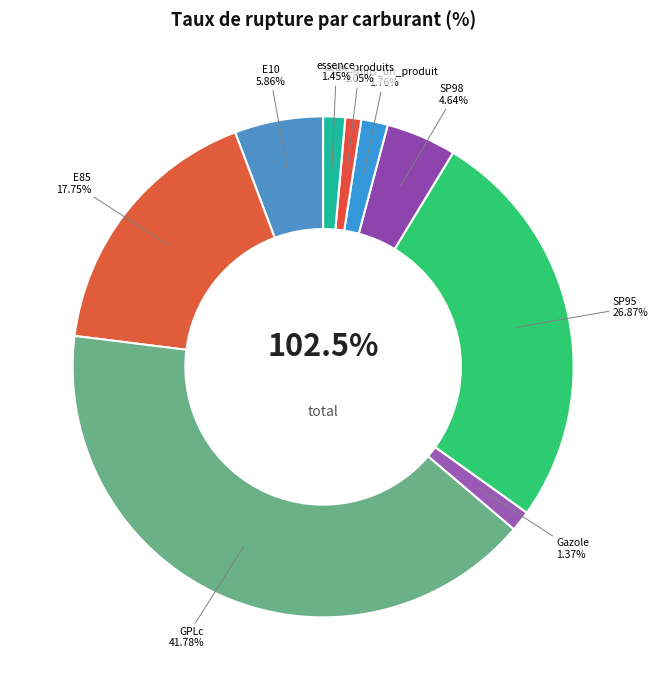

Does SP98 account for over 50% of the chart?

No